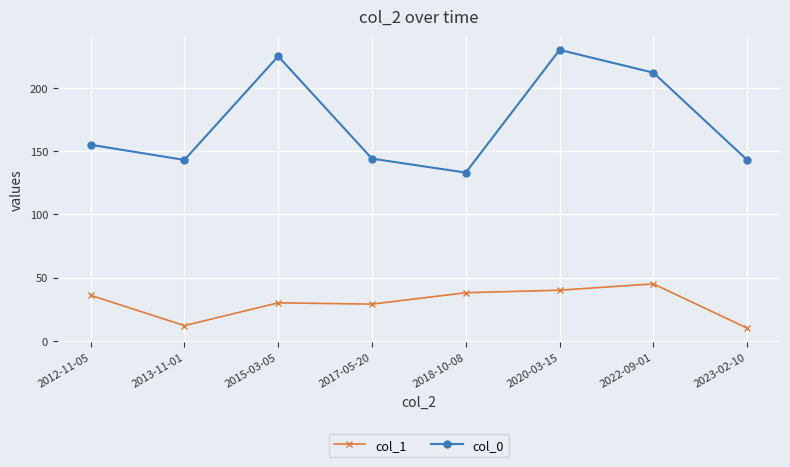

Rank the series at 2015-03-05 from lowest to highest value.

col_1, col_0